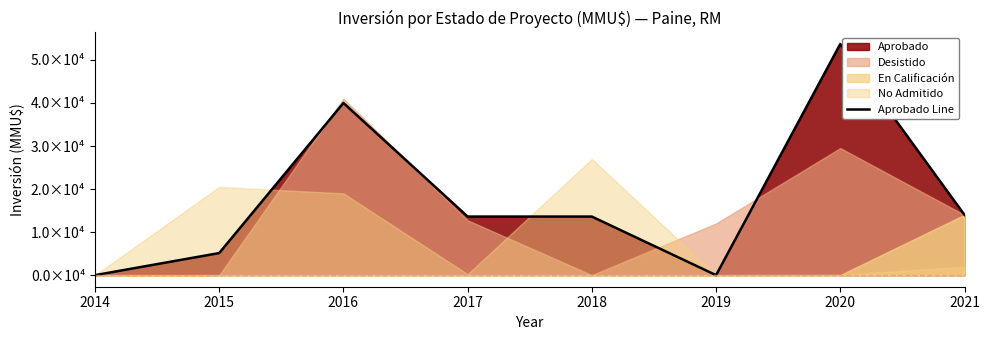

Where is the first local maximum?

2016